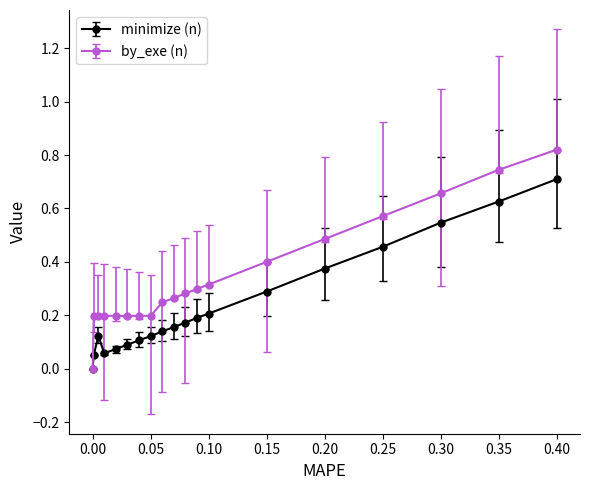

List the series in order of their overall mean, highest first.

by_exe (n), minimize (n)